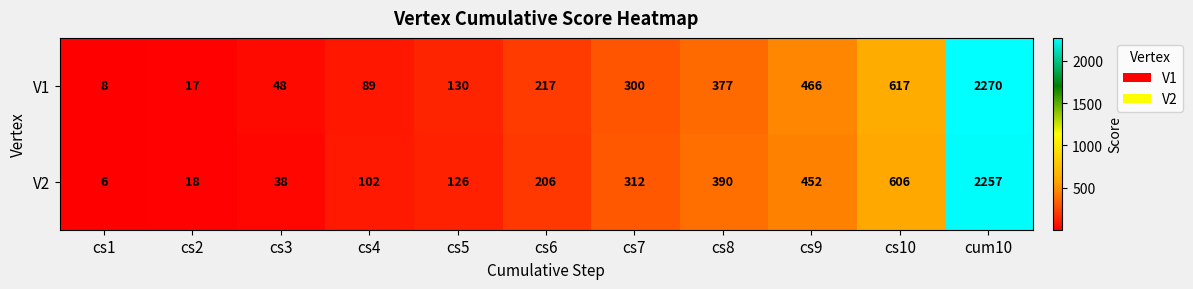

What is the smallest value displayed?

6